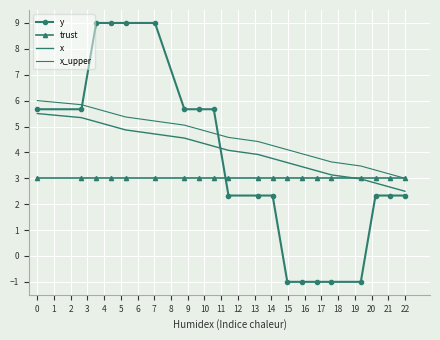

What is the greatest value displayed?

9.0